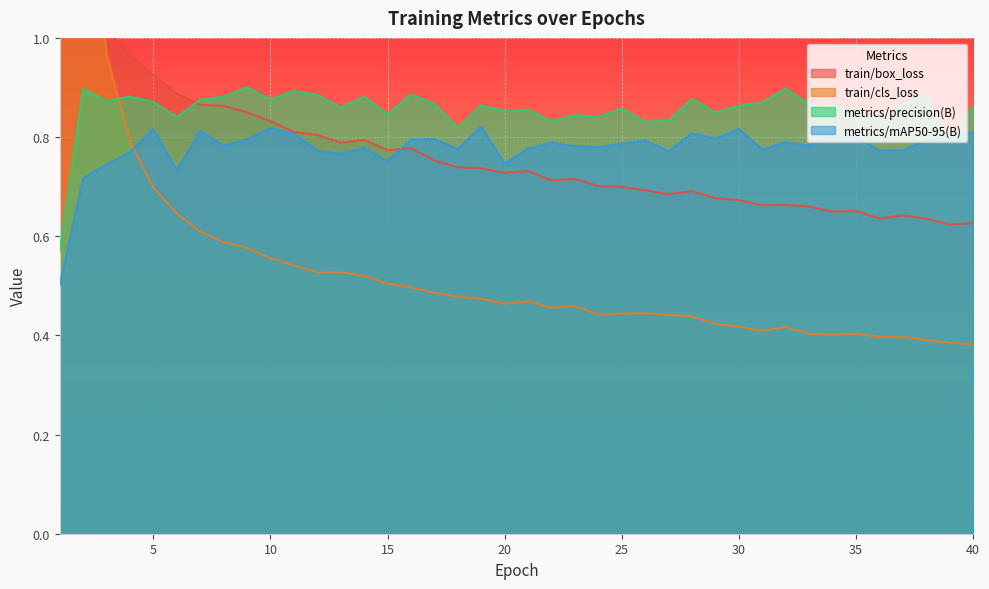

What value does the metrics/precision(B) series have at 40?

0.9